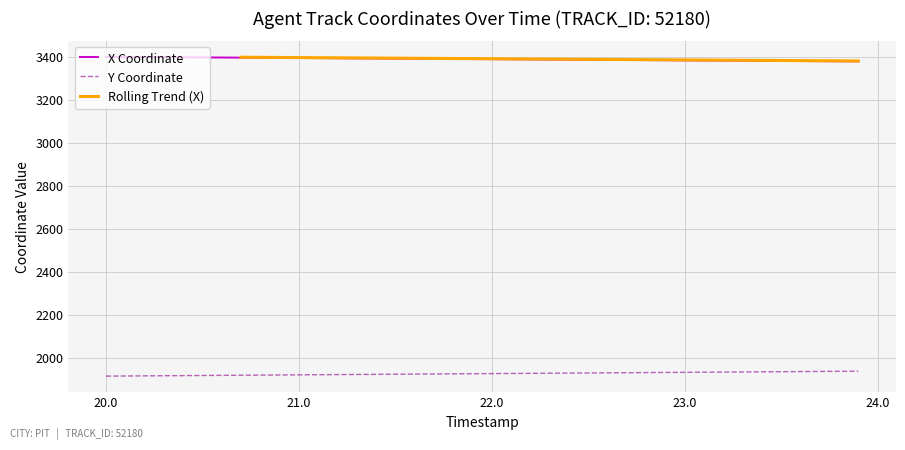

True or false: Y Coordinate and X Coordinate intersect in this chart.

False